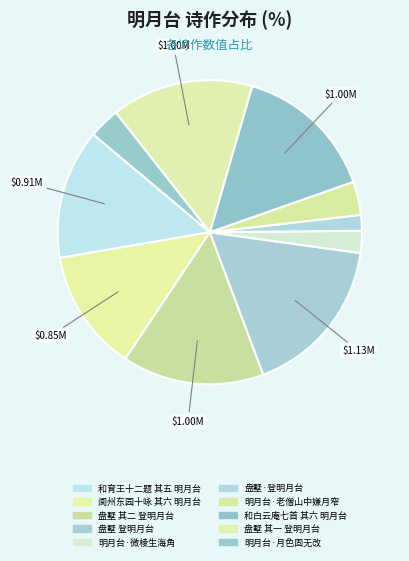

Rank the categories by value from lowest to highest.

盘墅·登明月台, 明月台·微棱生海角, 明月台·月色固无改, 明月台·老僧山中嫌月窄, 阆州东园十咏 其六 明月台, 和育王十二题 其五 明月台, 盘墅 其一 登明月台, 盘墅 其二 登明月台, 和白云庵七首 其六 明月台, 盘墅 登明月台